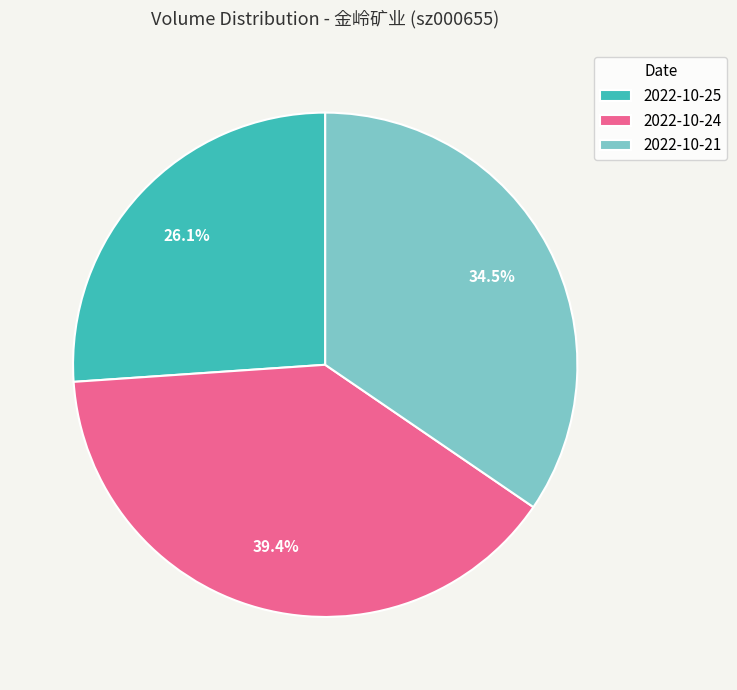

Approximately how many times larger is the value at 2022-10-24 compared to 2022-10-21?

1.1